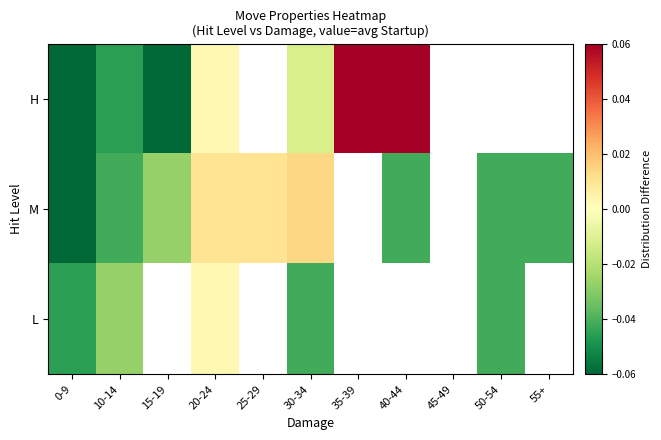

At how many categories does at least one series exceed 0?

5